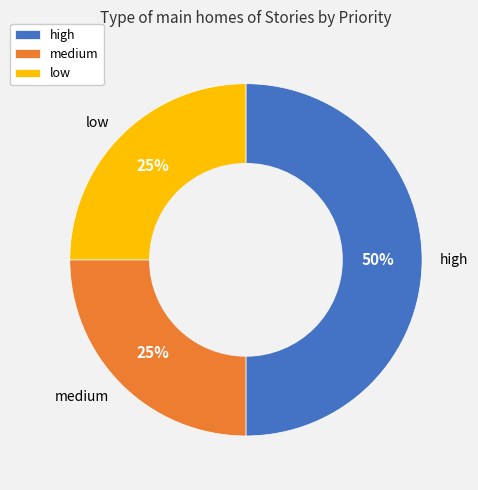

What is the change in value from high to medium?

-1